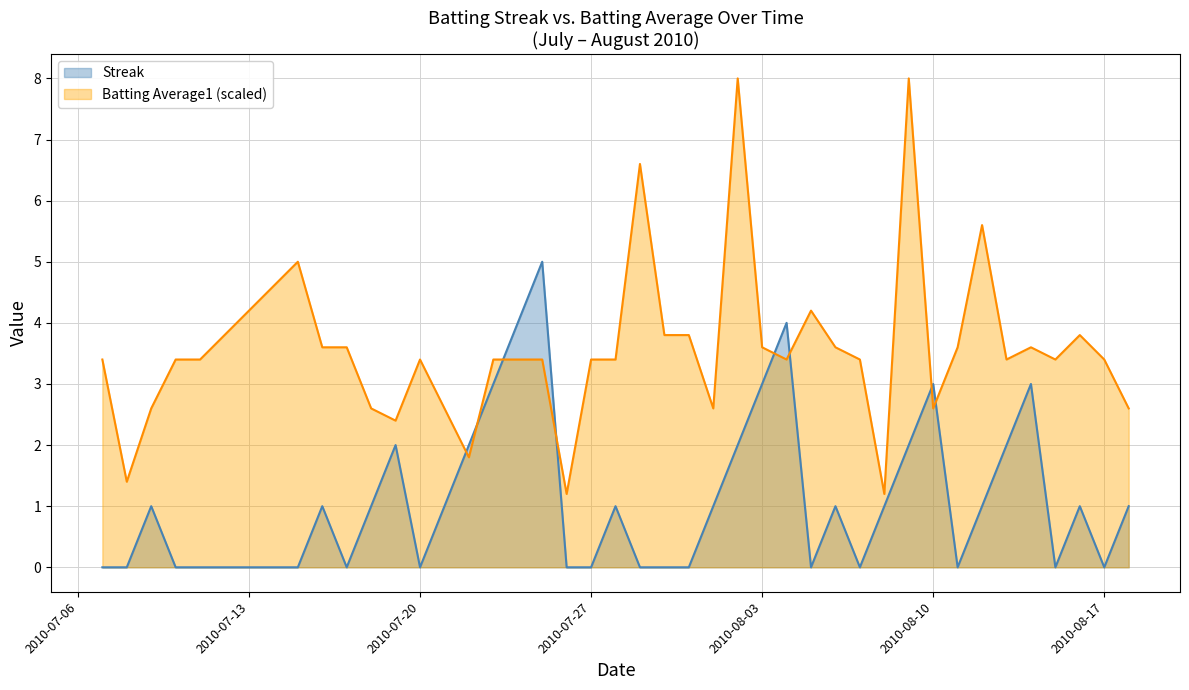

How many lines are shown in the chart?

2